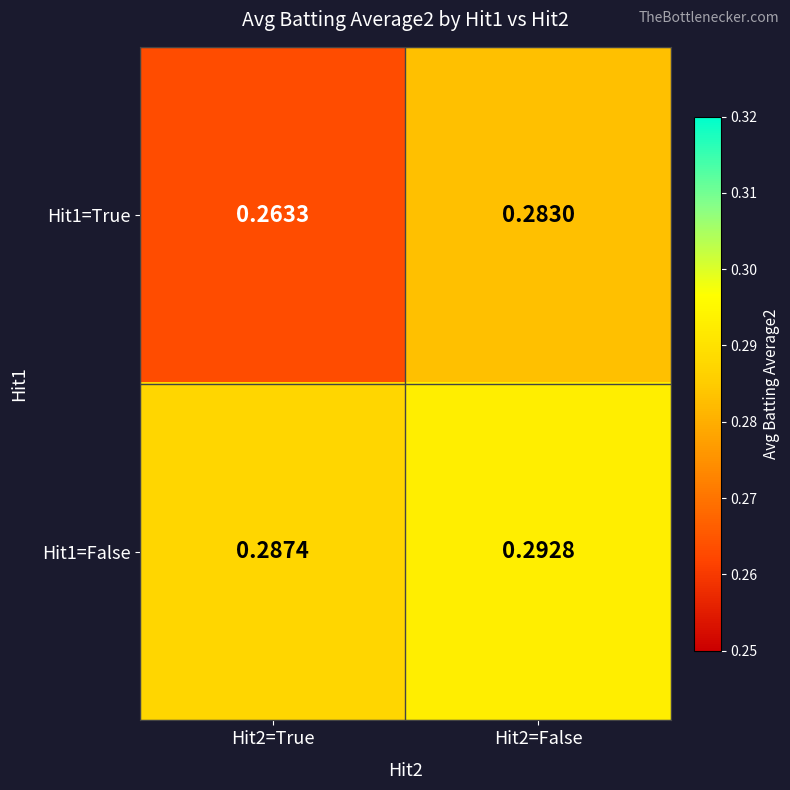

Which category has the highest value across all series?

Hit2=False